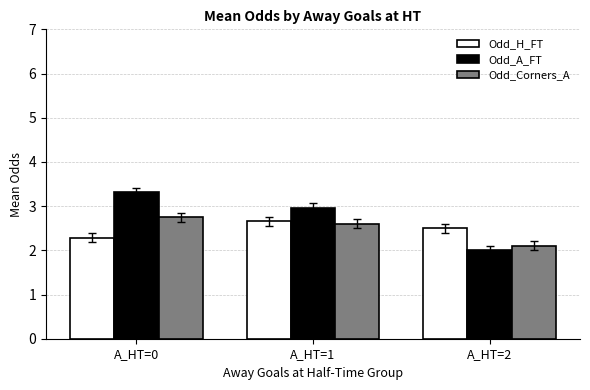

Read the Odd_A_FT value at A_HT=1.

3.0